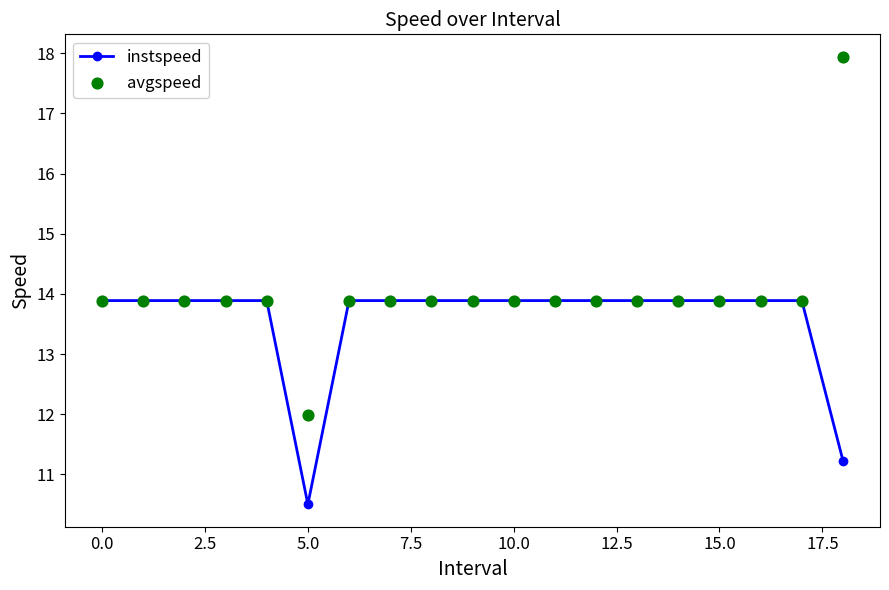

Which series reaches the maximum Y coordinate?

avgspeed